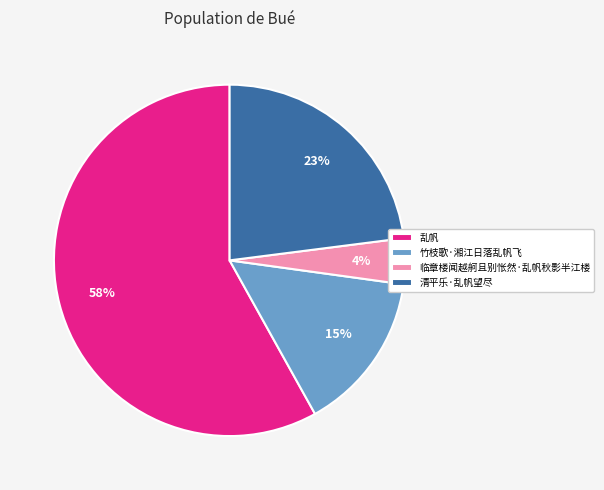

How many segments does this pie chart have?

4